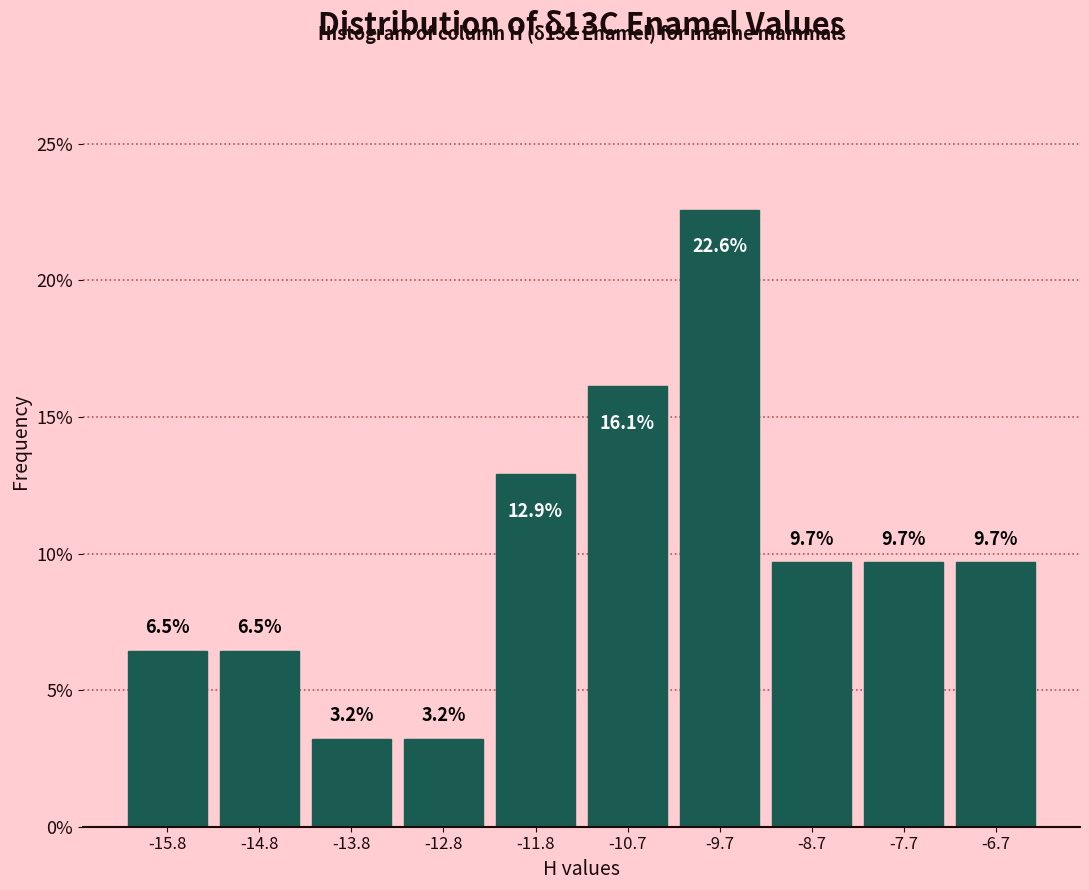

Which range on the x-axis has the tallest bar?

-10.2 to -9.2